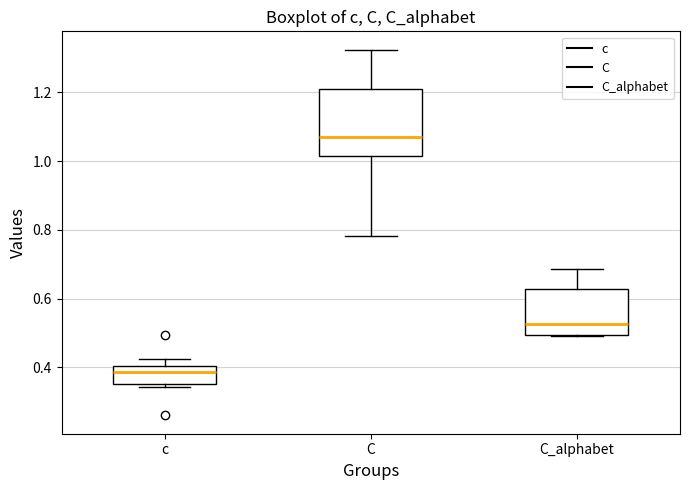

Which box is the tallest, from its lower edge to its upper edge?

C